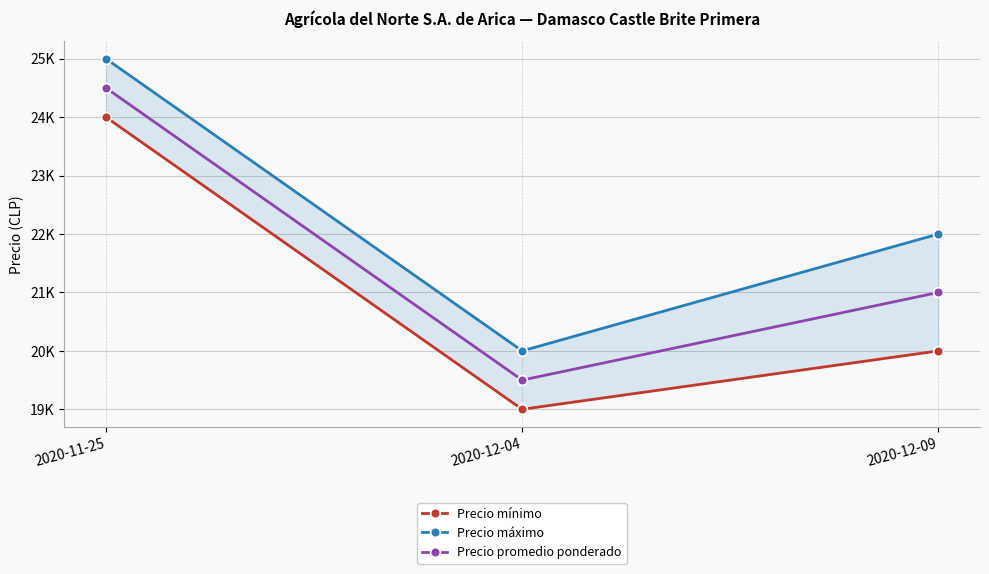

What is the sum of the Precio máximo values at 2020-12-04 and 2020-11-25?

45000